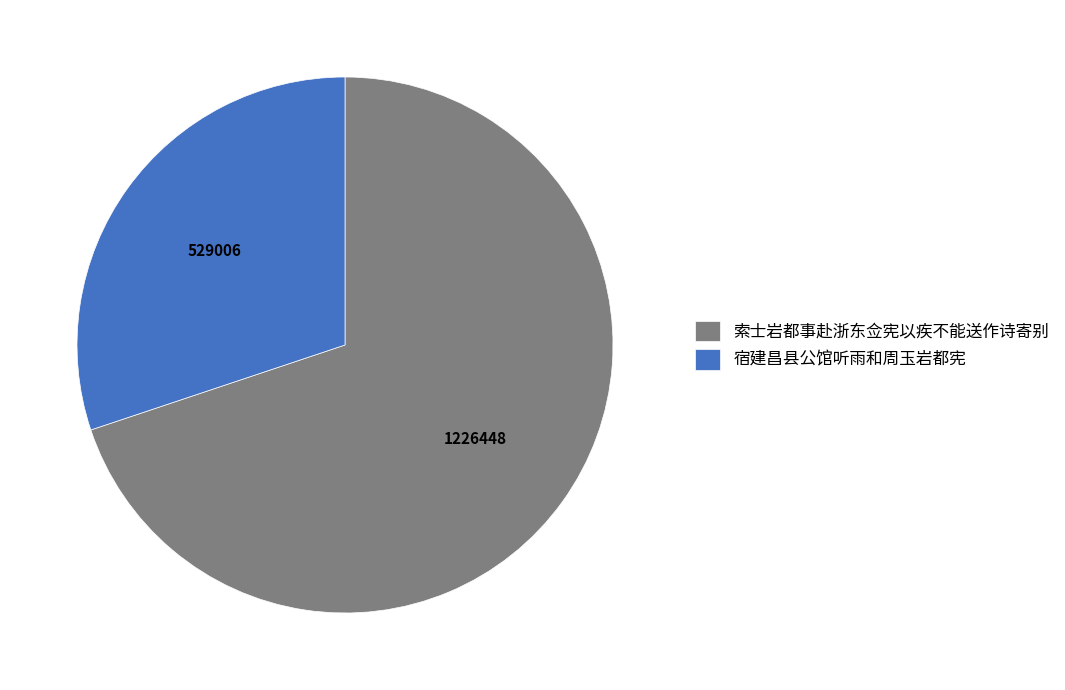

Is the sum of 索士岩都事赴浙东佥宪以疾不能送作诗寄别 and 宿建昌县公馆听雨和周玉岩都宪 greater than half?

Yes